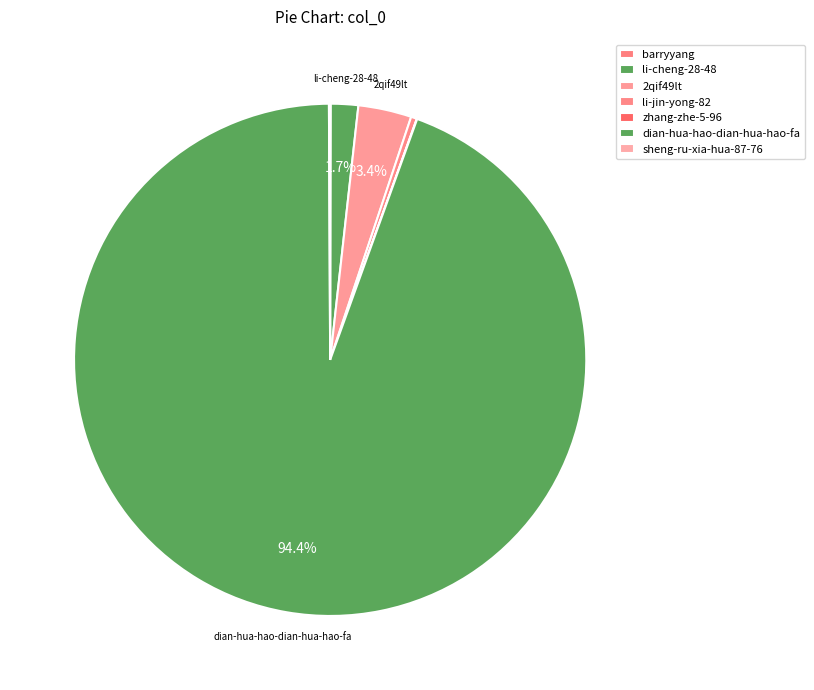

Is it true that li-jin-yong-82 is 0% of the pie?

True